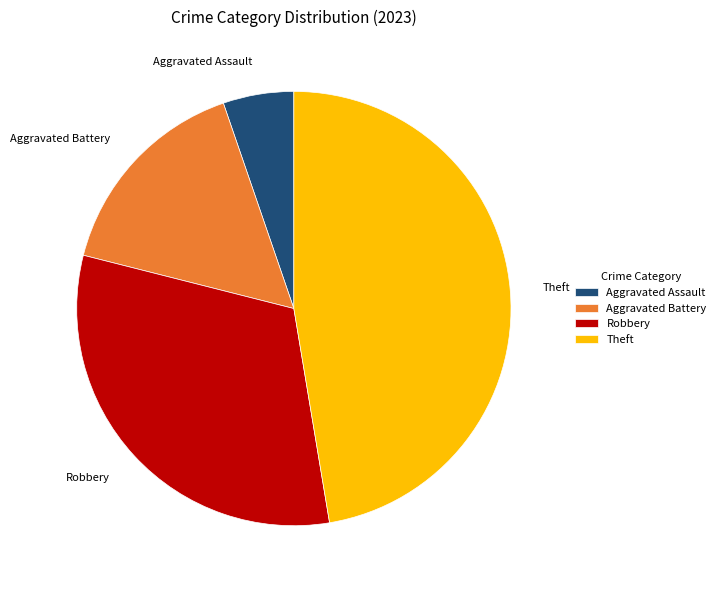

Count the number of slices in the pie.

4